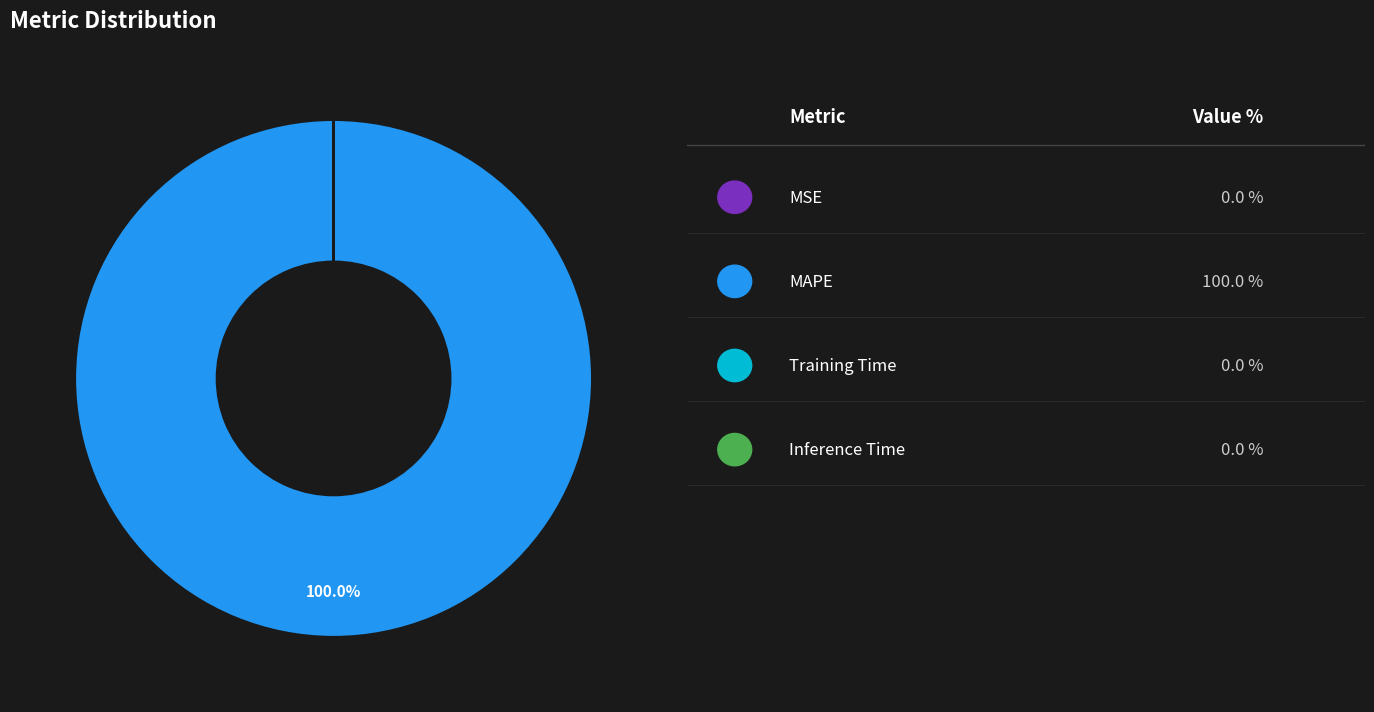

Which category has the biggest portion of the pie?

MAPE